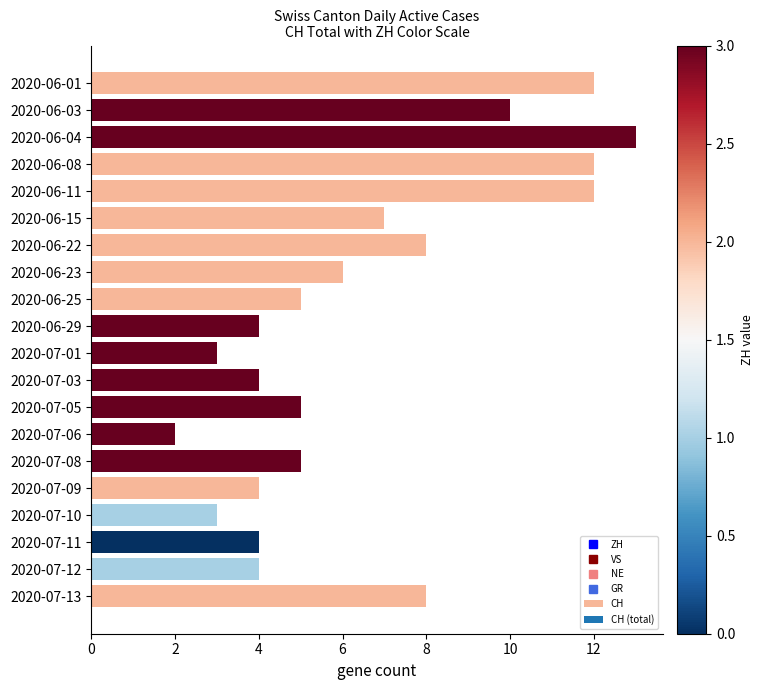

The chart shows a value of 2 at 2020-06-25. True or false?

False